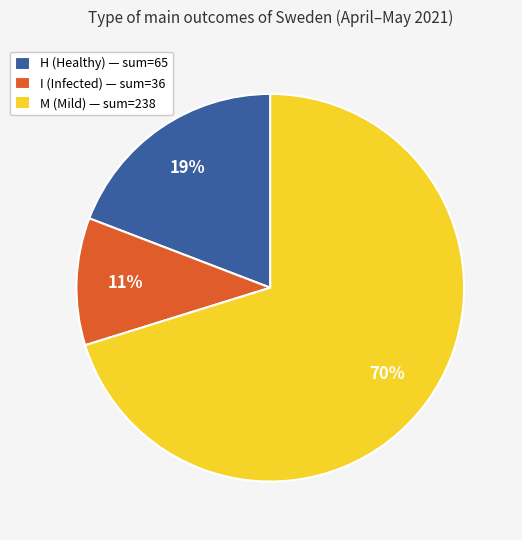

Count the number of slices in the pie.

3